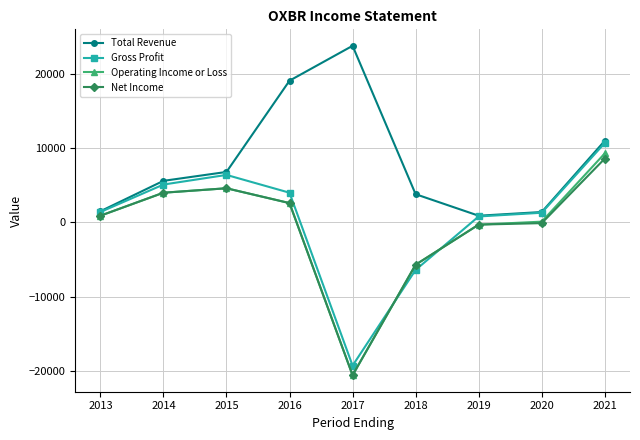

List the series in order of their peak value, lowest first.

Net Income, Operating Income or Loss, Gross Profit, Total Revenue